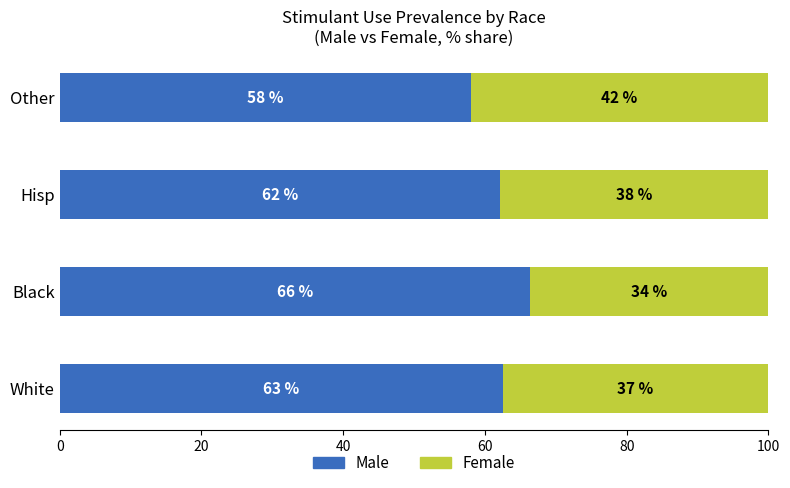

What is the total value across all series at White?

100.0